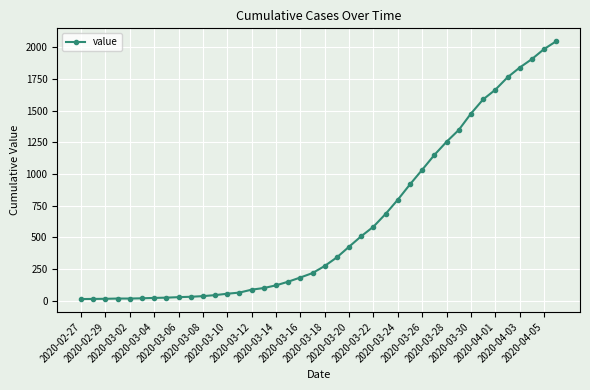

What is the sum of all values?

24844